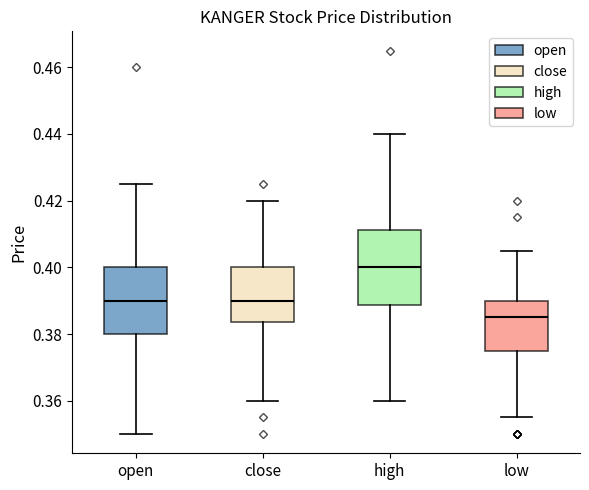

Which box is the tallest, from its lower edge to its upper edge?

high